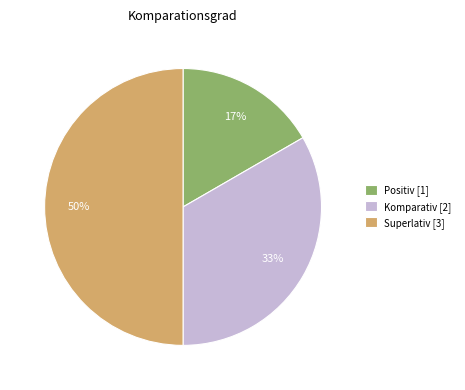

To the nearest percent, what portion does Positiv represent?

17%